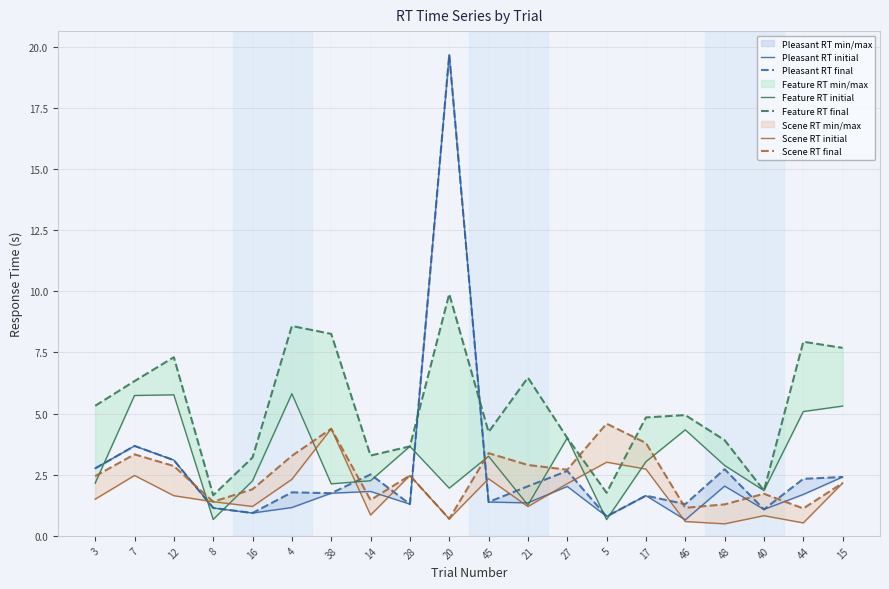

The value of Feature RT initial at 20 is 2.0. True or false?

True